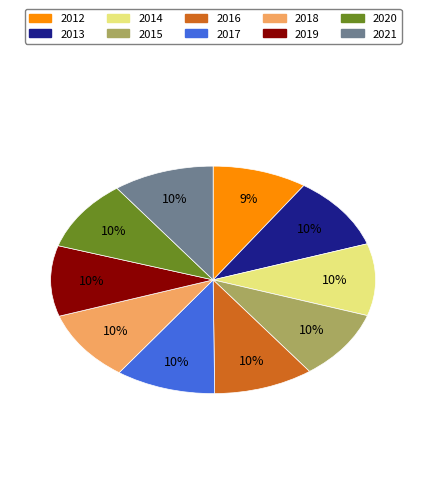

Do 2015 and 2012 together represent more than half of the pie?

No